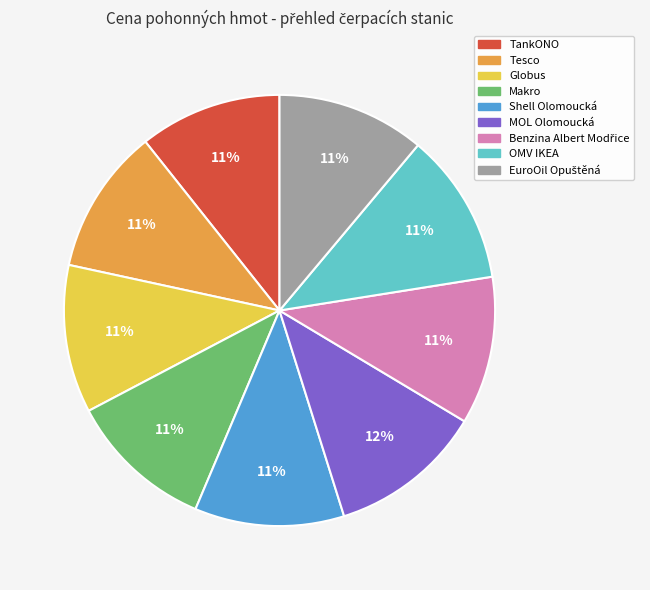

Does any single category account for the majority?

No